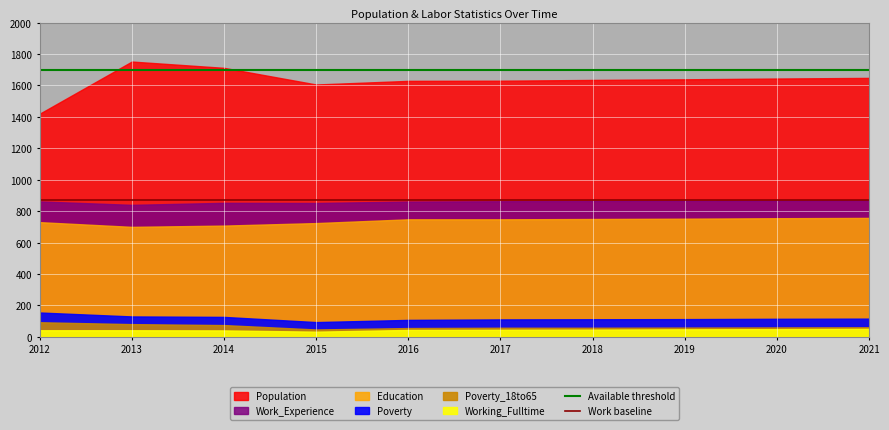

Does the chart display data point markers on the line(s)?

No